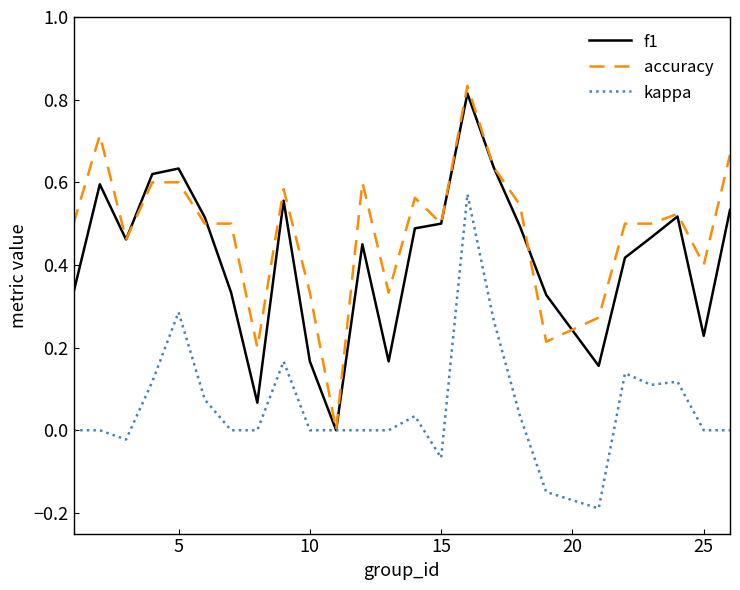

Which series has the largest range (max minus min)?

accuracy